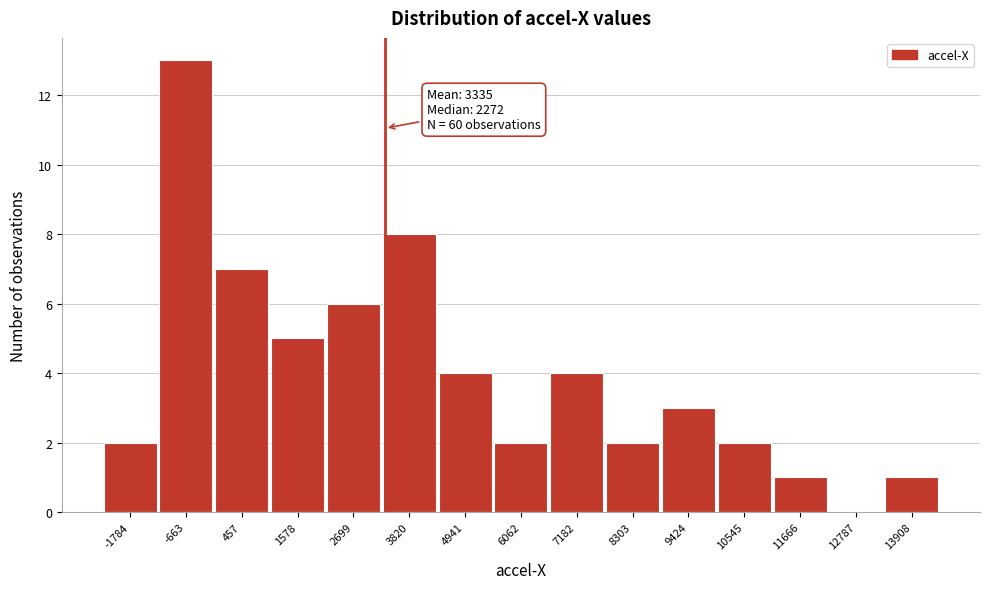

Over which range of the x-axis is the bar tallest?

-1200 to -200